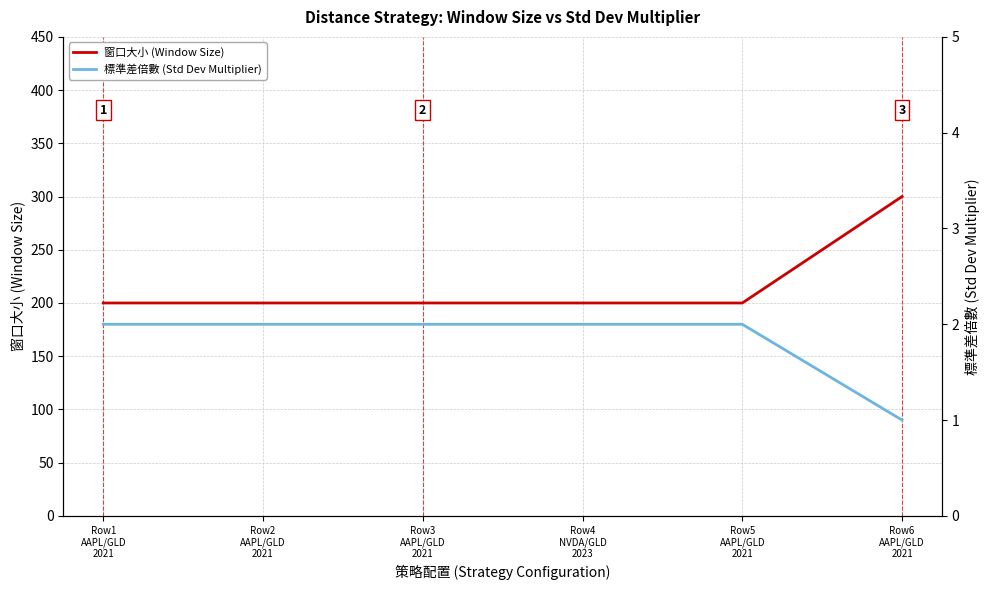

The value of 窗口大小 (Window Size) at Row4
NVDA/GLD
2023 is 133. True or false?

False